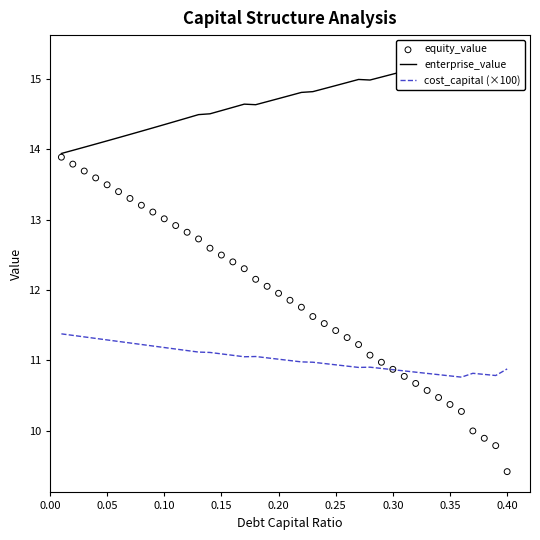

Which series has the widest spread of Y values?

equity_value